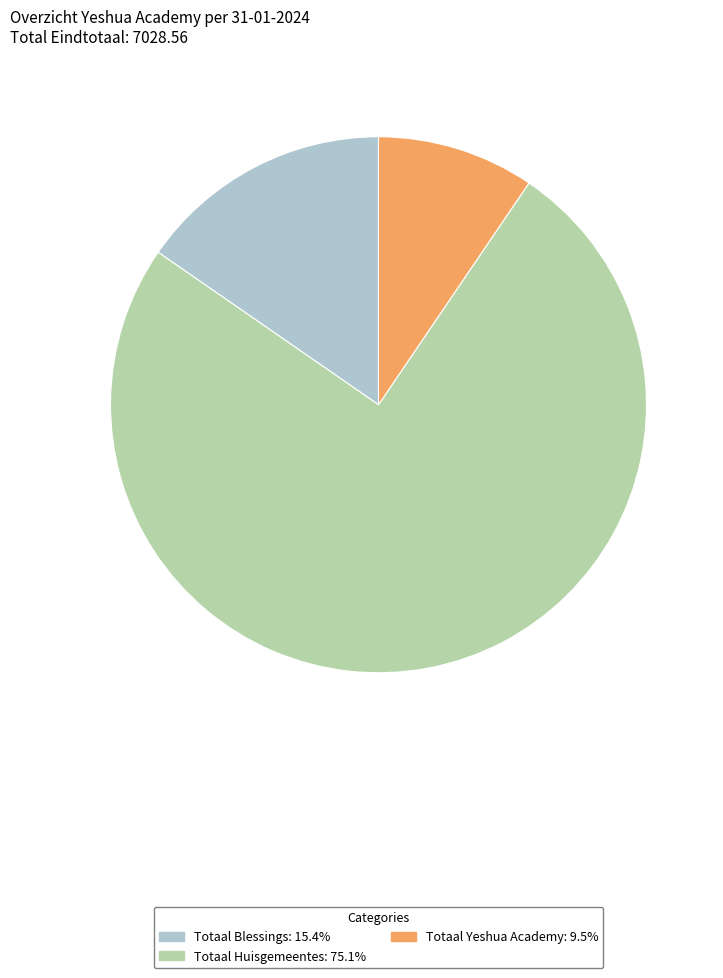

Which has a higher value, Totaal Blessings or Totaal Yeshua Academy?

Totaal Blessings